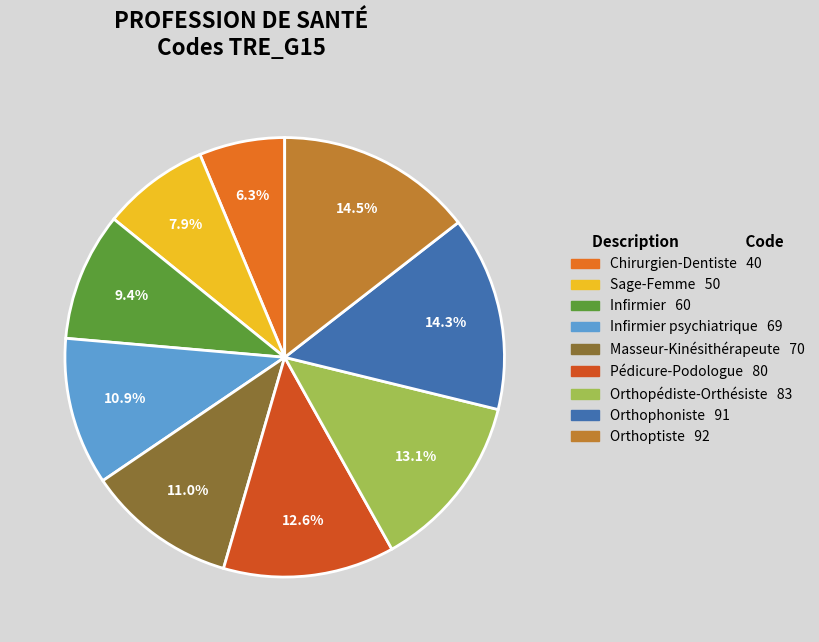

To the nearest percent, what is the difference between the largest and smallest slice percentages?

8%